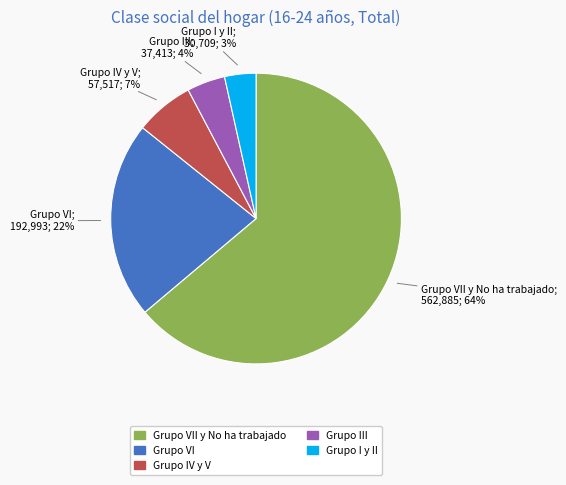

Does any single category account for the majority?

Yes